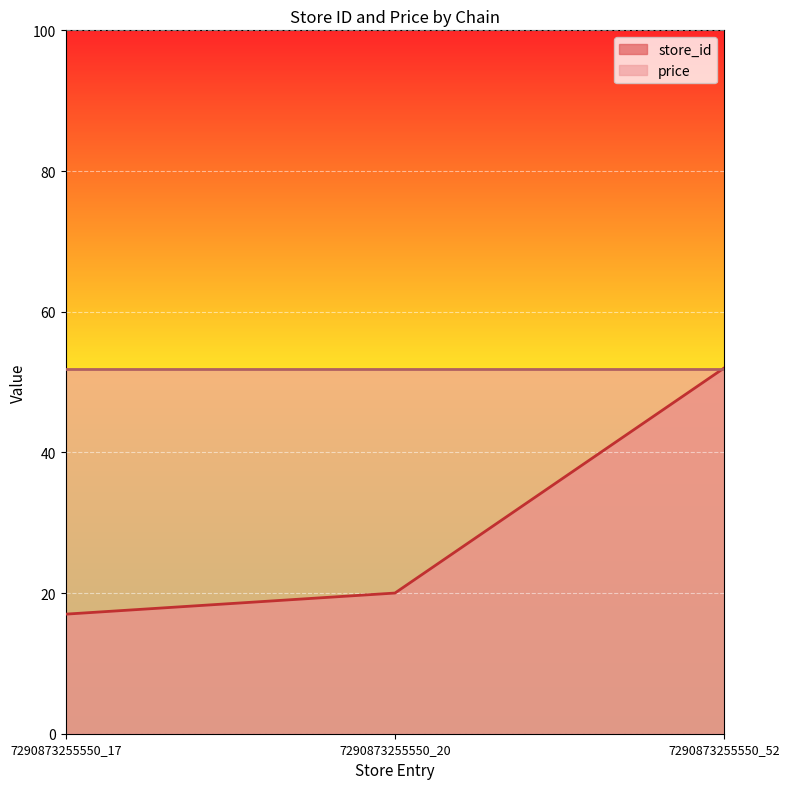

What is the minimum value shown in the chart?

17.0